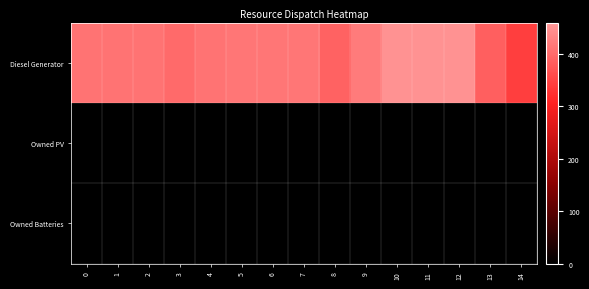

Which series has the largest total across all categories?

Diesel Generator